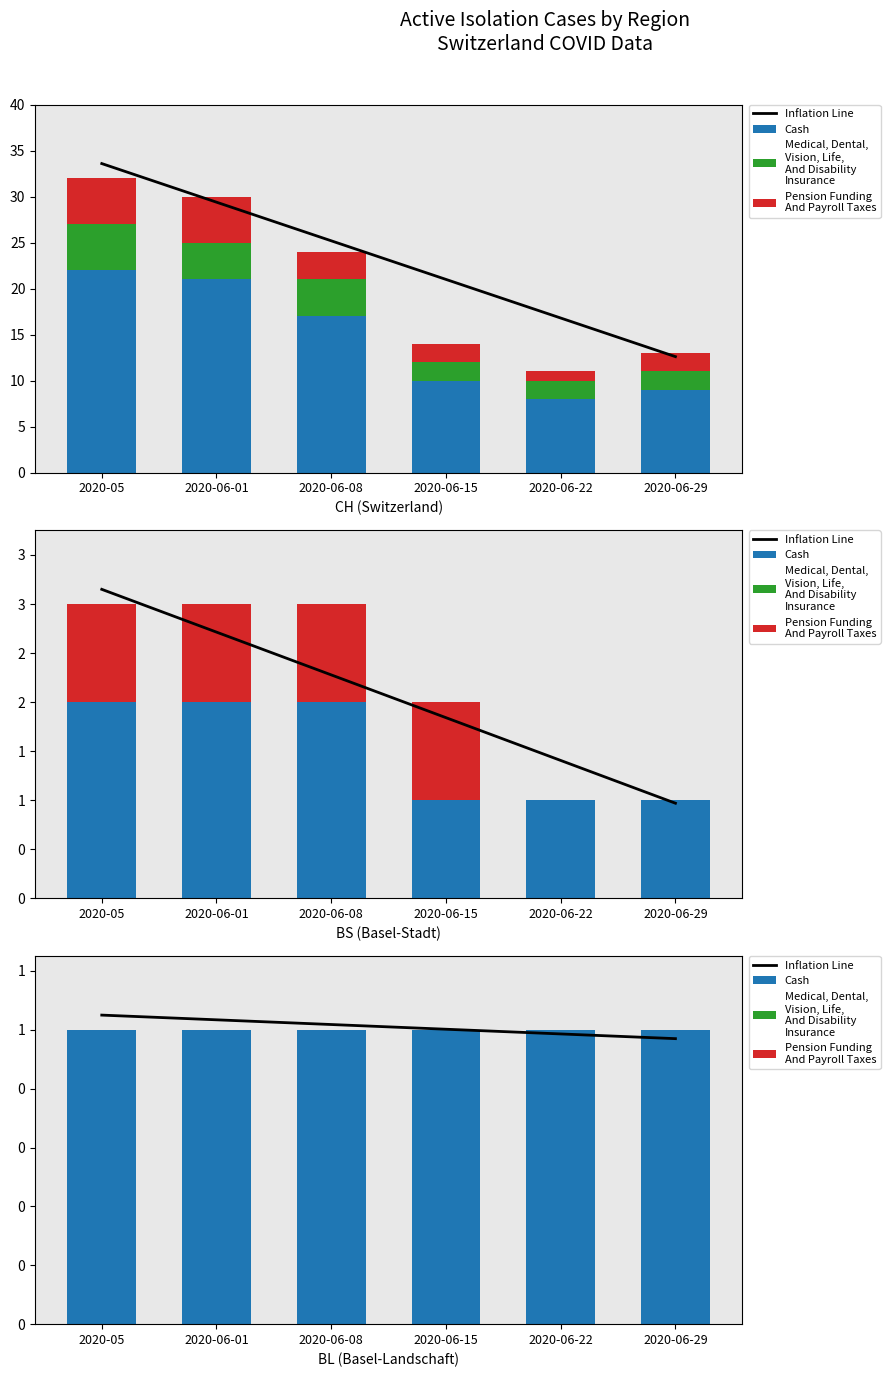

Count the number of categories in the chart.

6